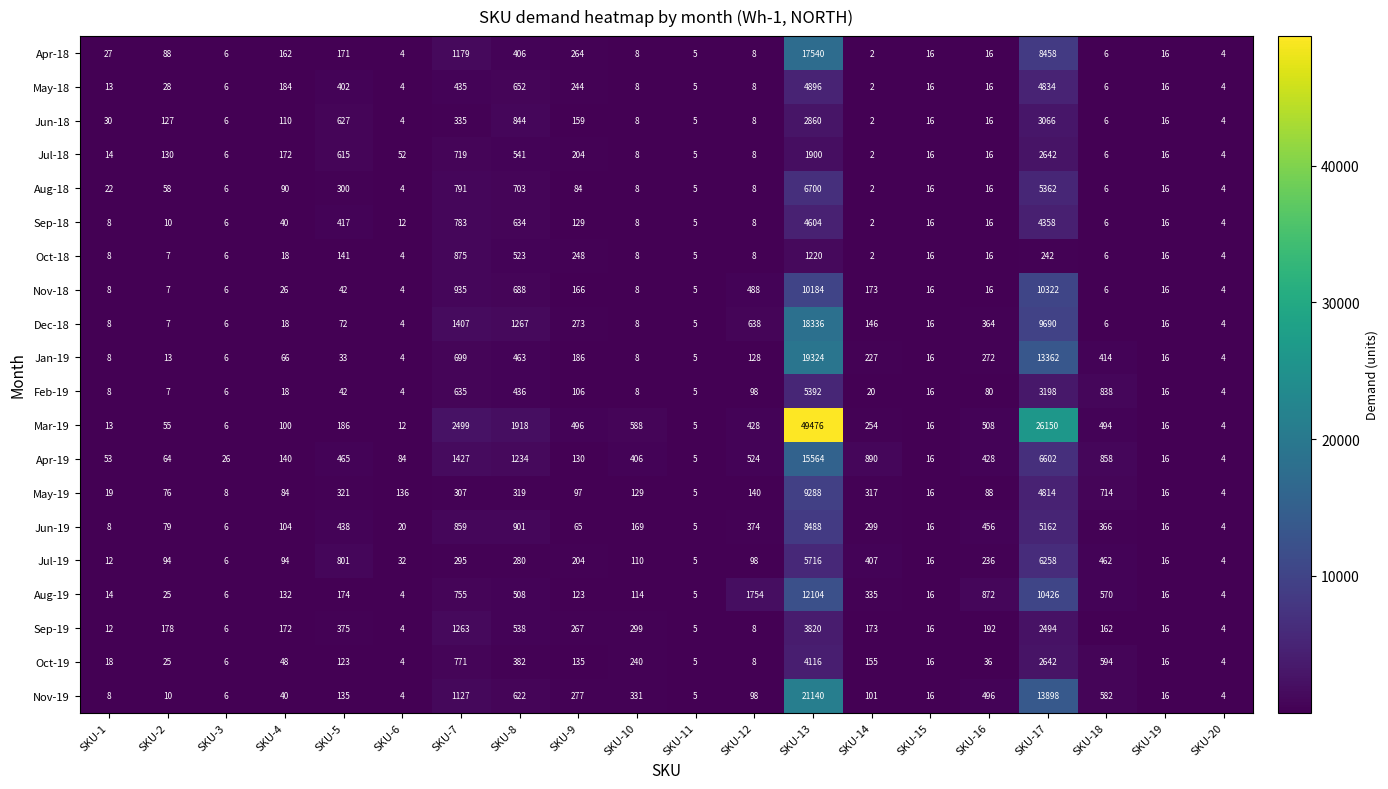

Which category has the lowest value in the Sep-18 series?

SKU-14